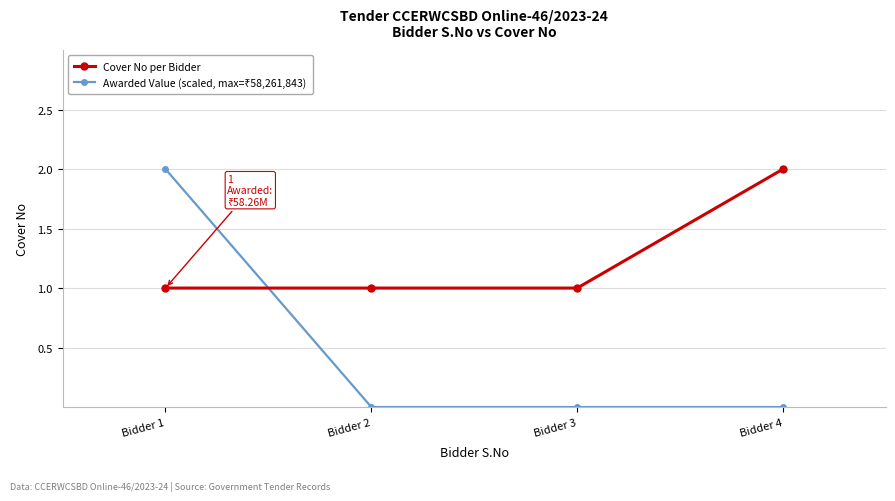

What is the total value across all series at Bidder 1?

3